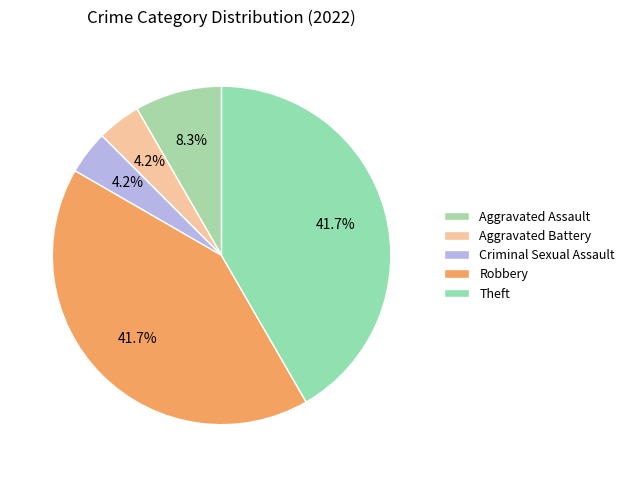

What percentage is the Robbery slice, to the nearest percent?

42%